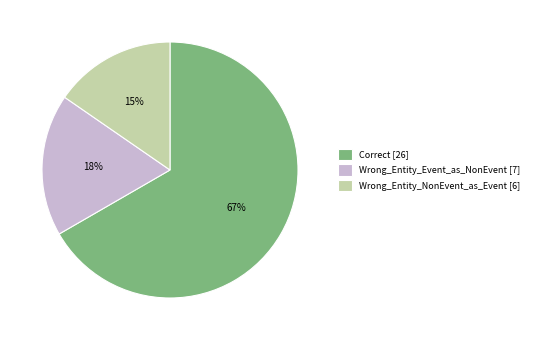

True or false: Wrong_Entity_NonEvent_as_Event accounts for 22% of the total.

False